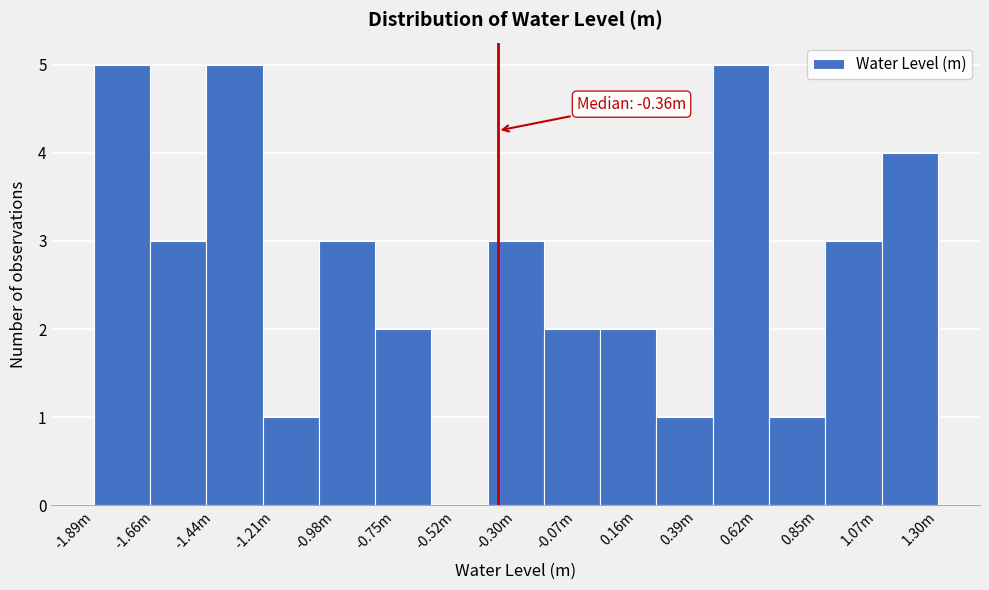

Reading right to left, list all the values displayed in this chart.

1.30m=4	1.07m=3	0.85m=1	0.62m=5	0.39m=1	0.16m=2	-0.07m=2	-0.30m=3	-0.52m=0	-0.75m=2	-0.98m=3	-1.21m=1	-1.44m=5	-1.66m=3	-1.89m=5